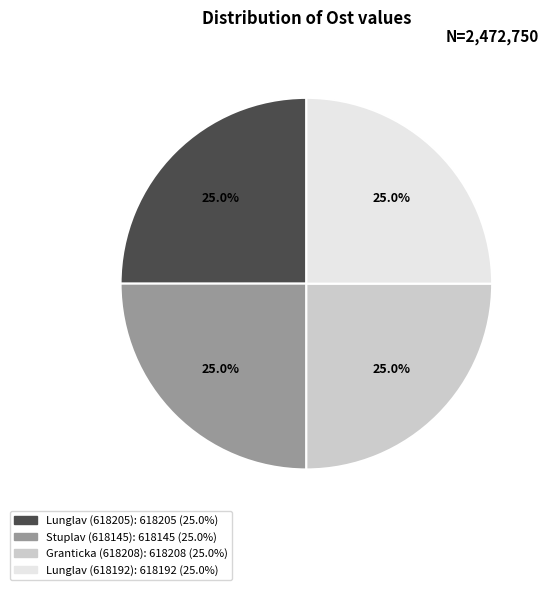

Combined, what portion of the pie is Stuplav (618145) and Granticka (618208)?

50.0%